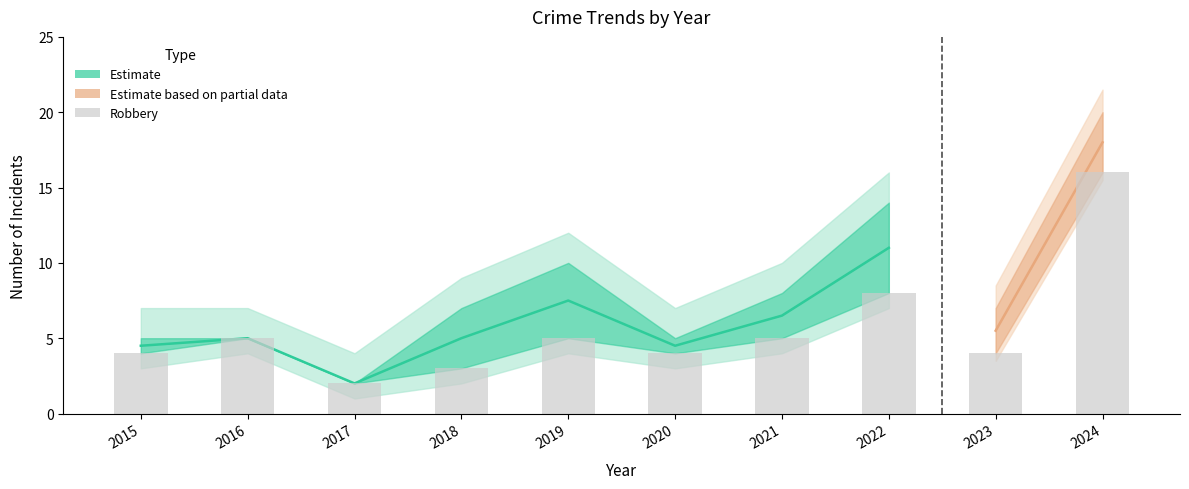

What is the value of the 3rd bar from the left?

2